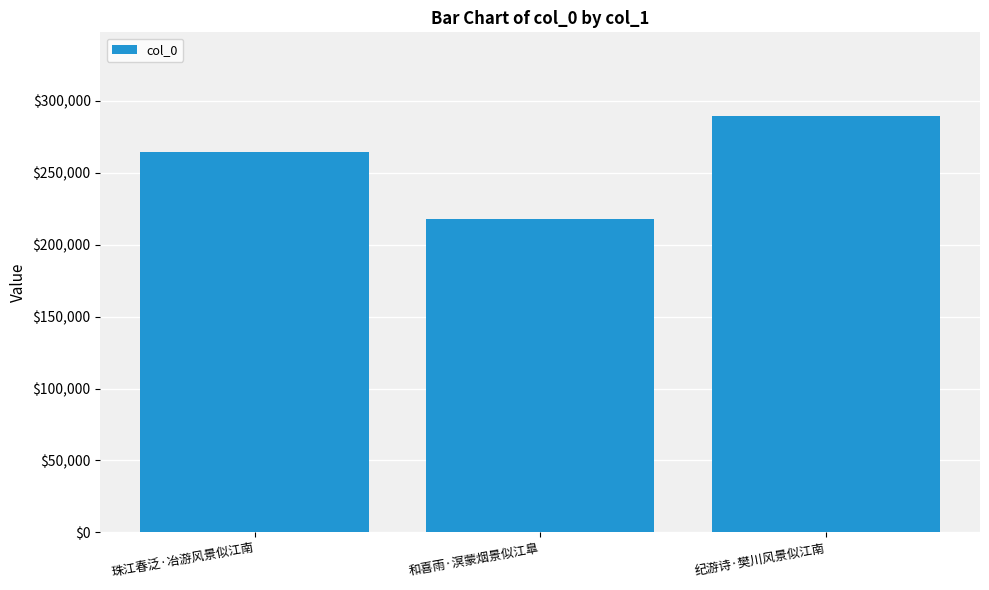

The chart shows a value of 217790 at 和喜雨·溟蒙烟景似江臯. True or false?

True